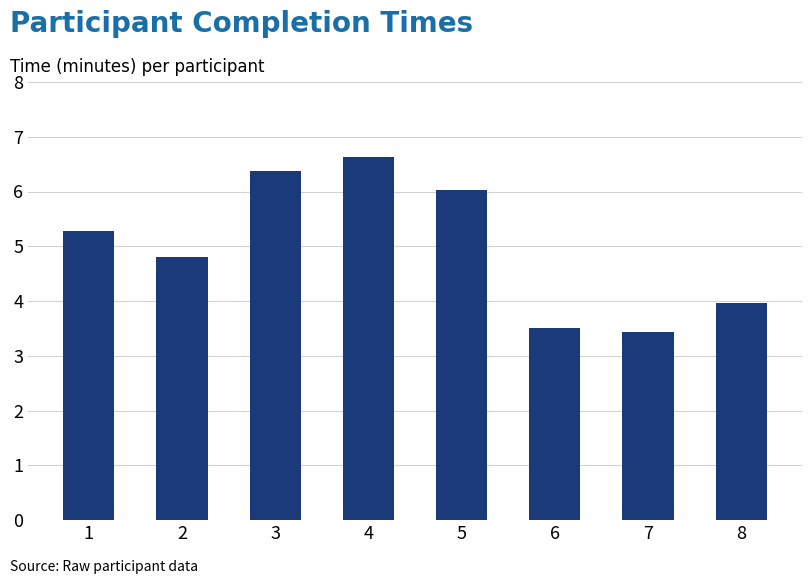

How many bars are there in total?

8